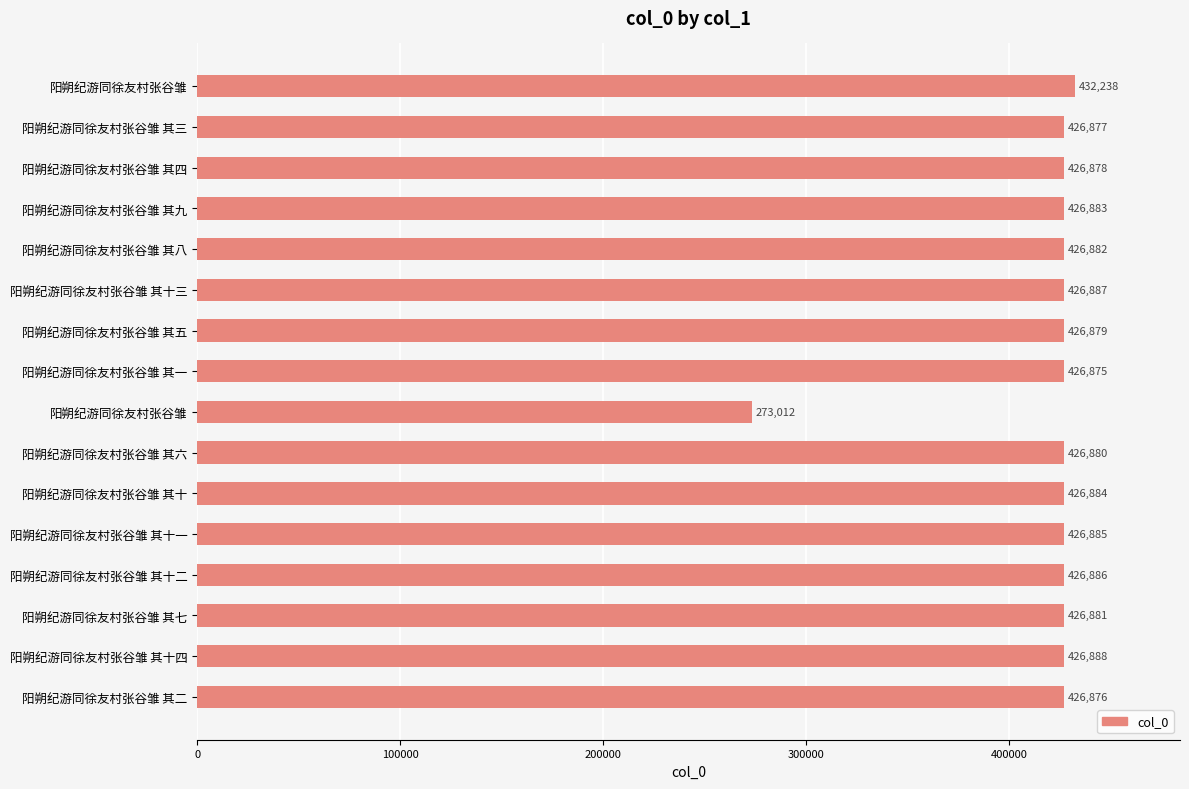

How many data points are less than 426882?

8